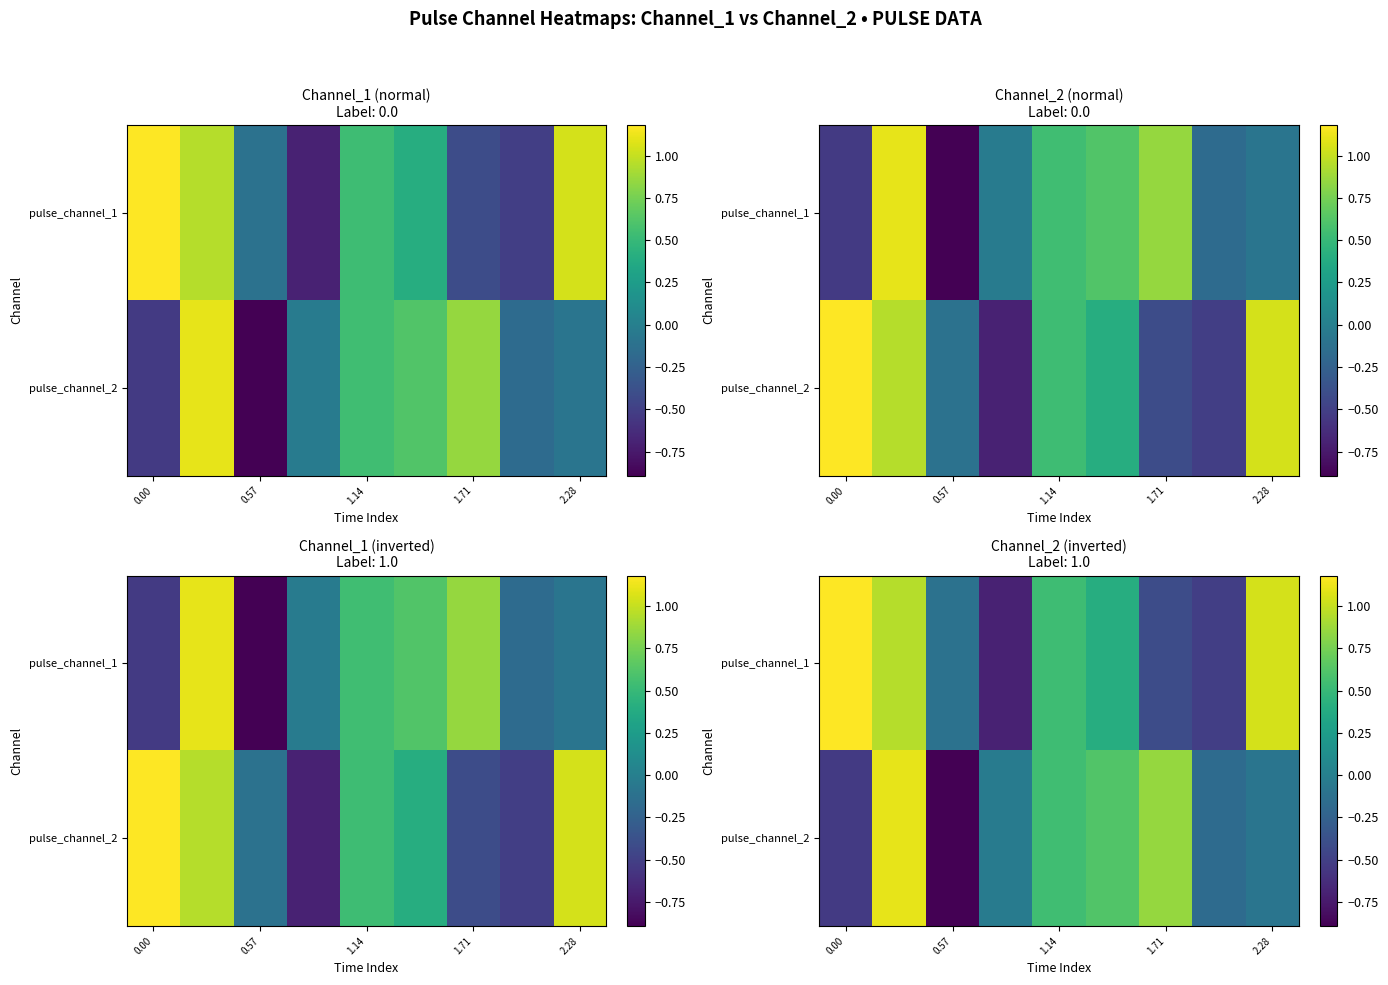

What is the difference between the highest and lowest values at 2.28?

1.1